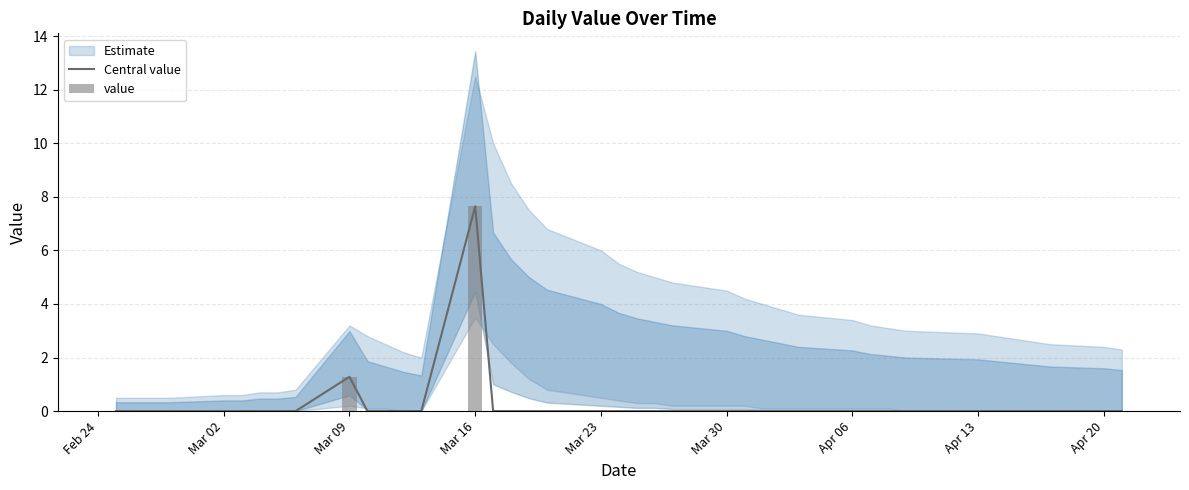

At which label is Central value closest to 3?

Mar 09